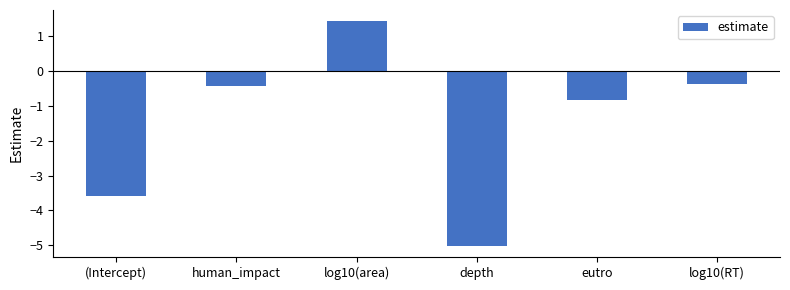

Between depth and log10(RT), which is larger?

log10(RT)